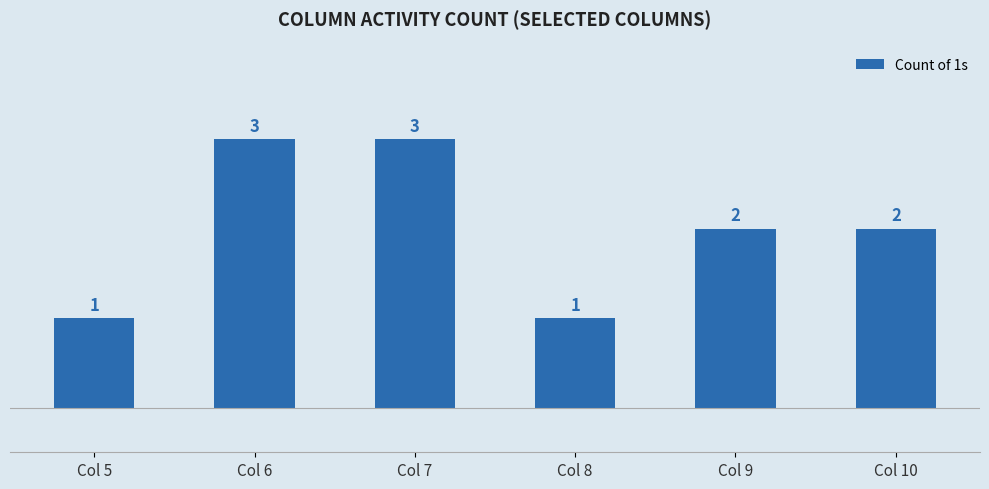

How many distinct data groups are displayed?

1